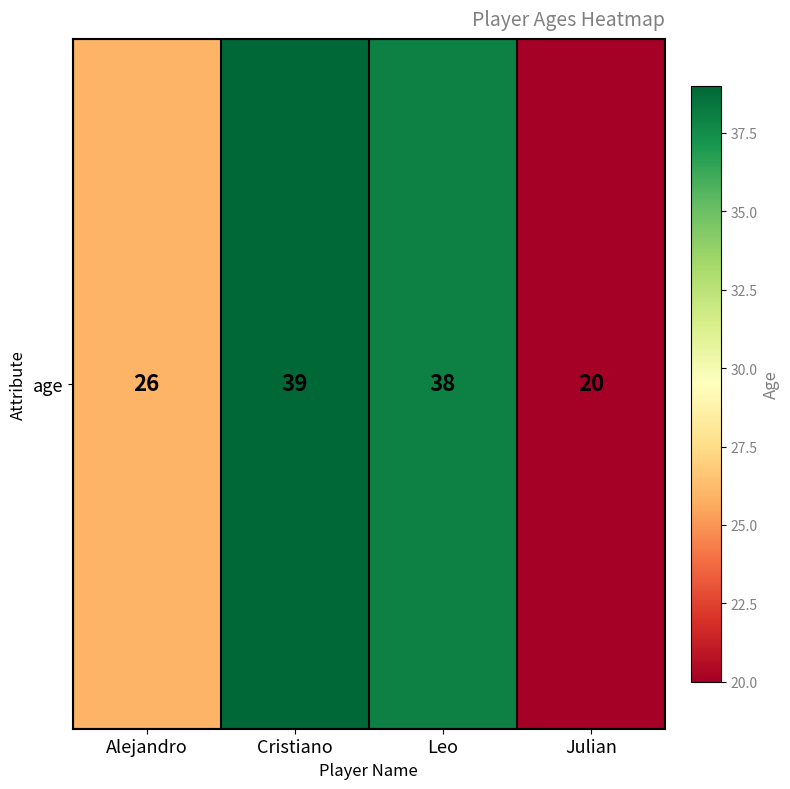

What is the change in value from Alejandro to Leo?

+12